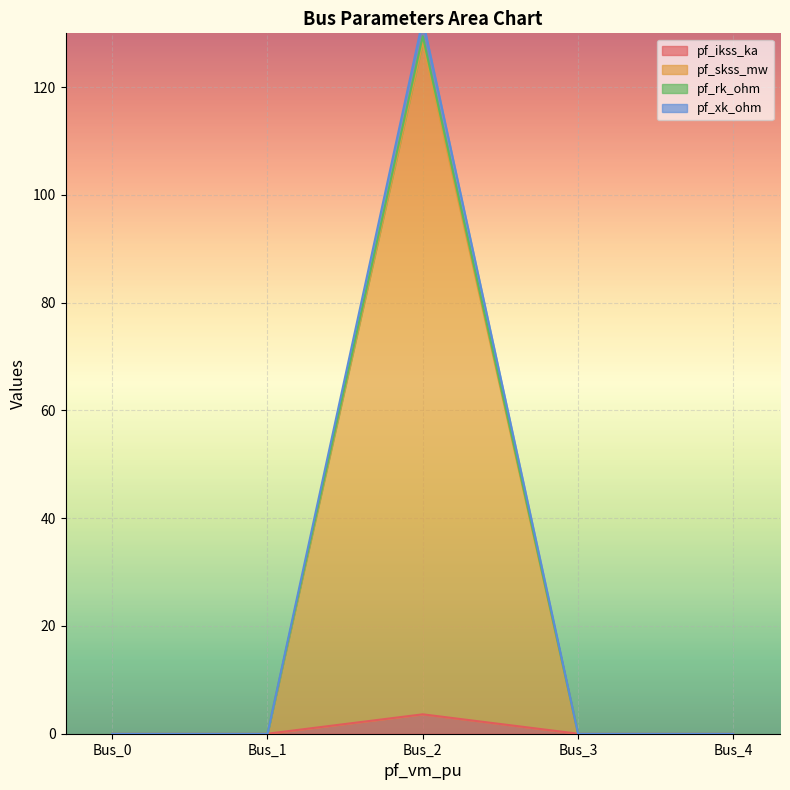

True or false: pf_skss_mw and pf_xk_ohm intersect in this chart.

False